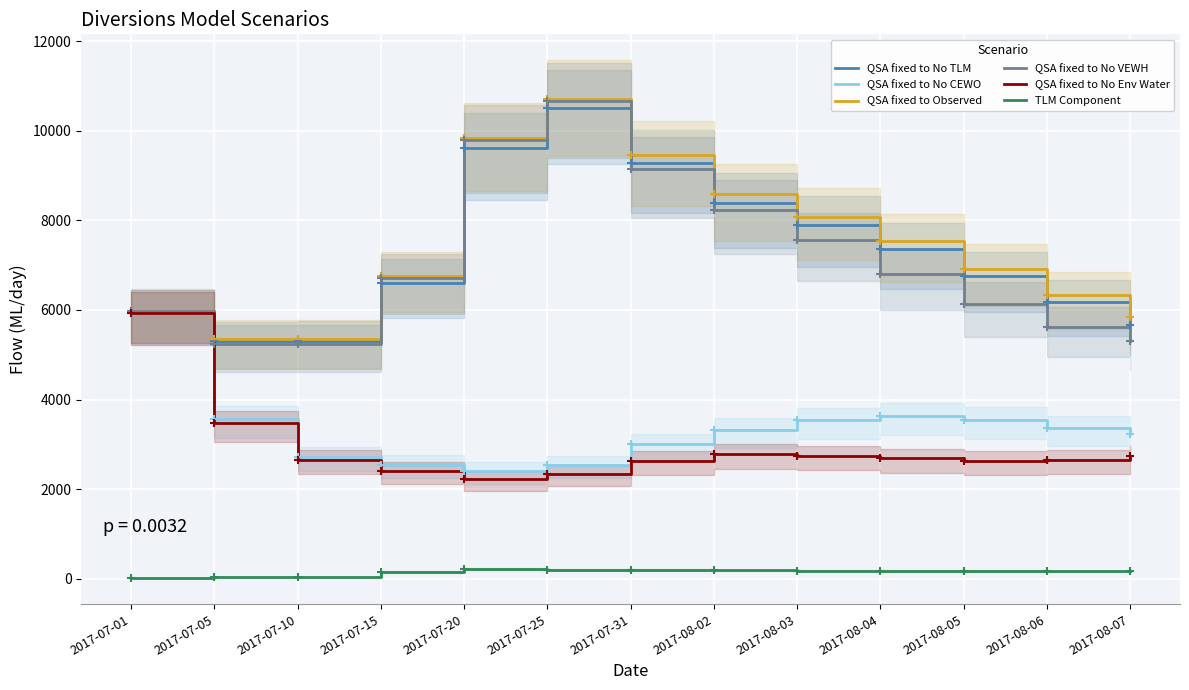

Reading left to right, extract all data points from this chart.

QSA fixed to No TLM: 5975	5312	5317	6611	9621	10517	9274	8394	7904	7353	6754	6169	5675
QSA fixed to No CEWO: 5937	3562	2721	2547	2409	2542	2997	3312	3536	3636	3552	3371	3230
QSA fixed to Observed: 5984	5349	5357	6759	9835	10720	9467	8579	8085	7531	6926	6336	5837
QSA fixed to No VEWH: 5974	5249	5237	6713	9795	10669	9140	8235	7562	6813	6133	5625	5302
QSA fixed to No Env Water: 5936	3476	2659	2403	2235	2343	2630	2774	2748	2683	2635	2653	2739
TLM Component: 9	37	40	148	214	203	193	185	181	178	172	167	162